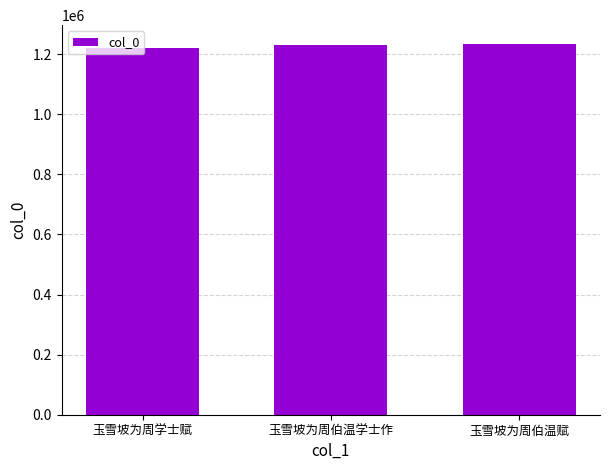

What is the change in value from 玉雪坡为周伯温学士作 to 玉雪坡为周伯温赋?

+3965